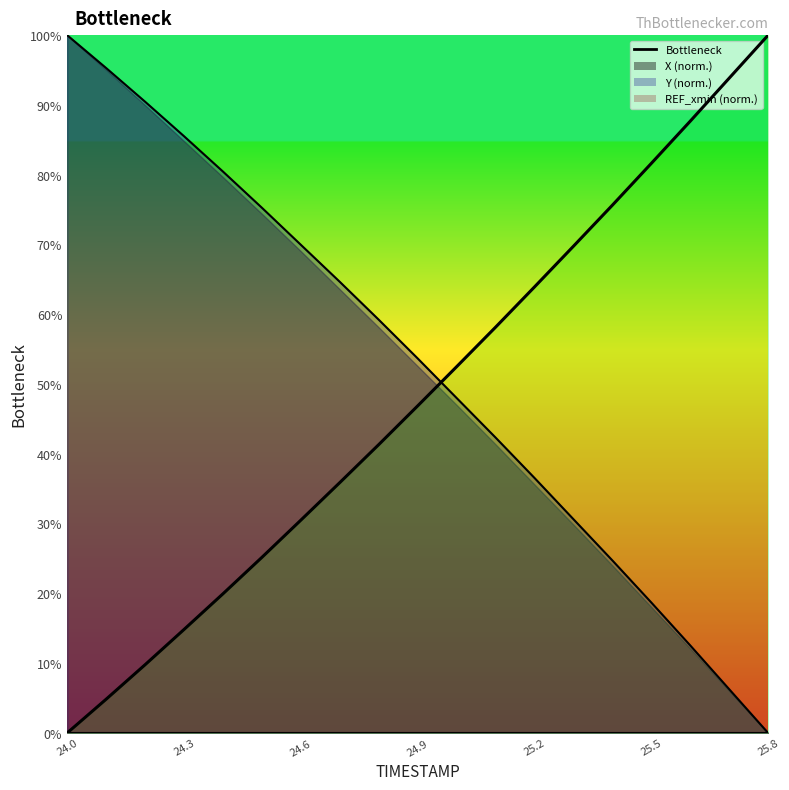

The value at 24.0 is 0.0. True or false?

True